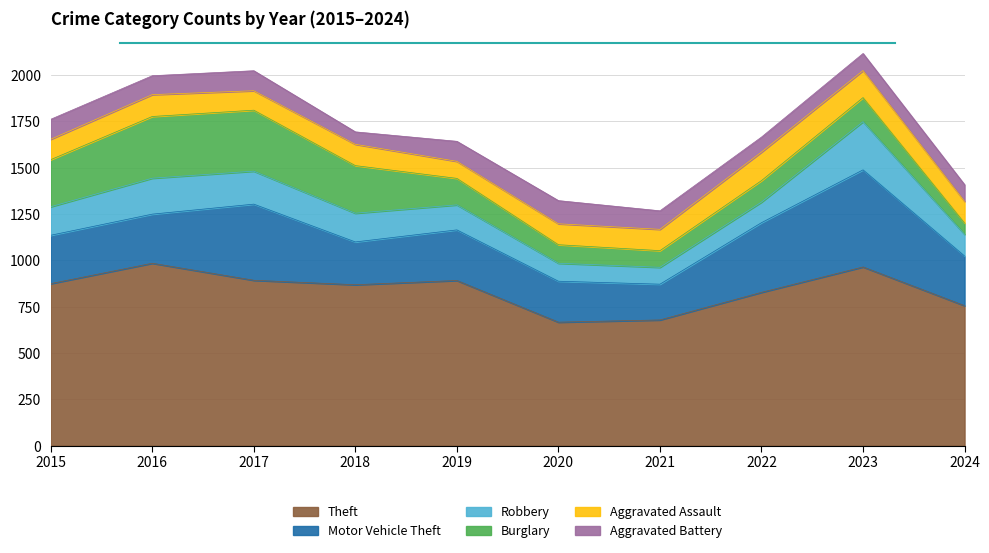

What is the difference between the highest and lowest values at 2022?

746